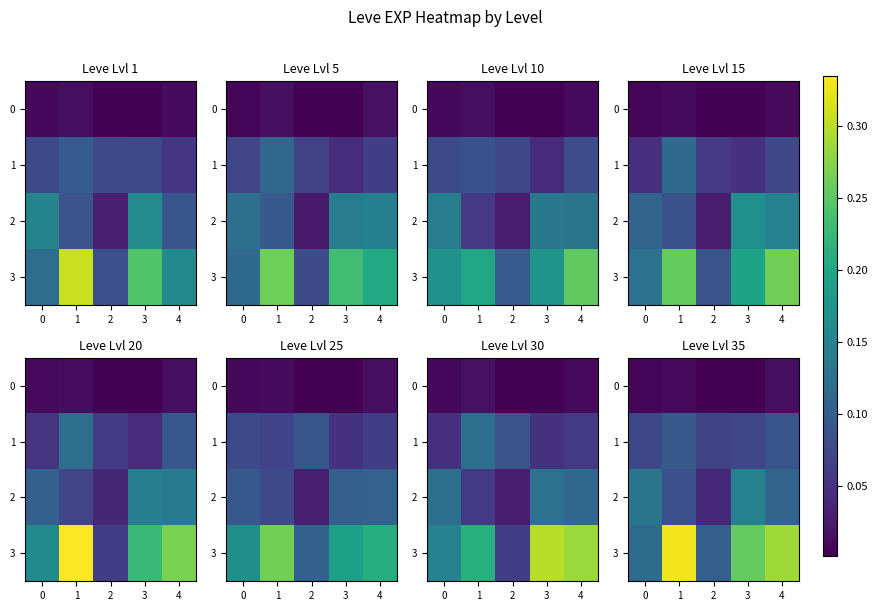

What is the difference between the highest and lowest values at 3?

0.3